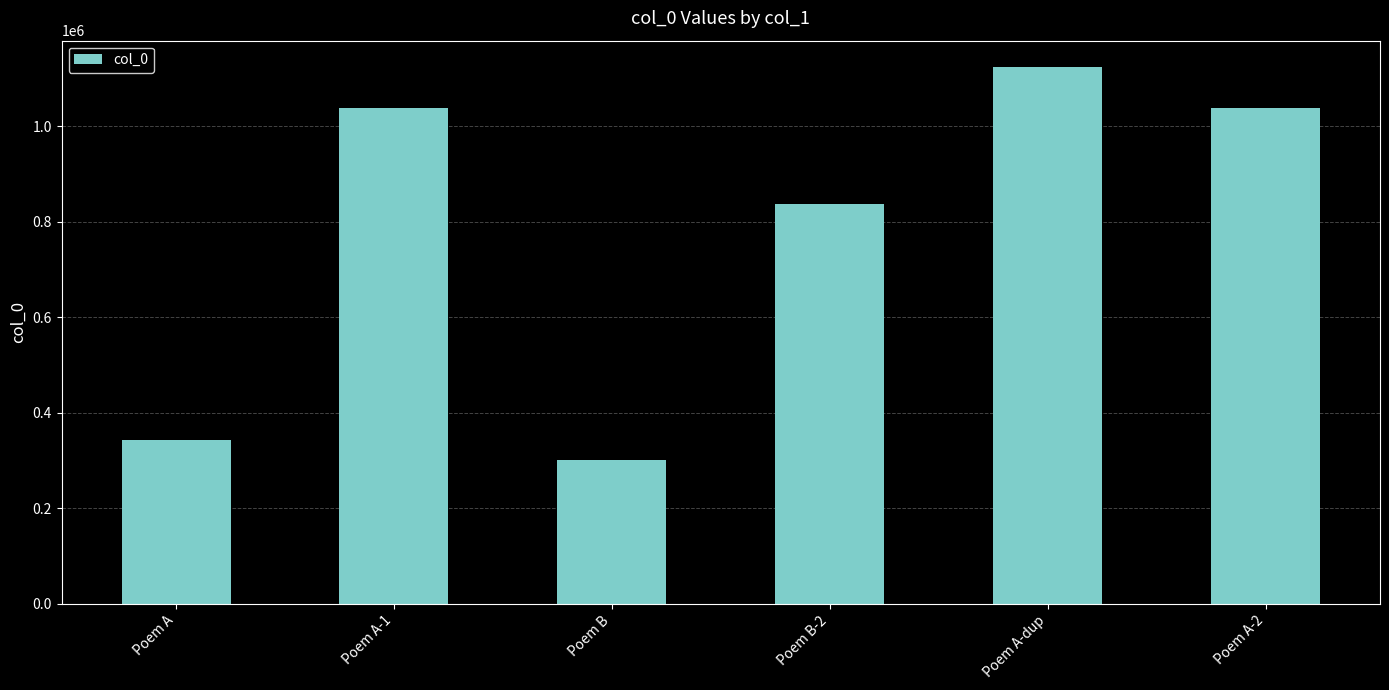

Which label corresponds to the largest value in the chart?

Poem A-dup